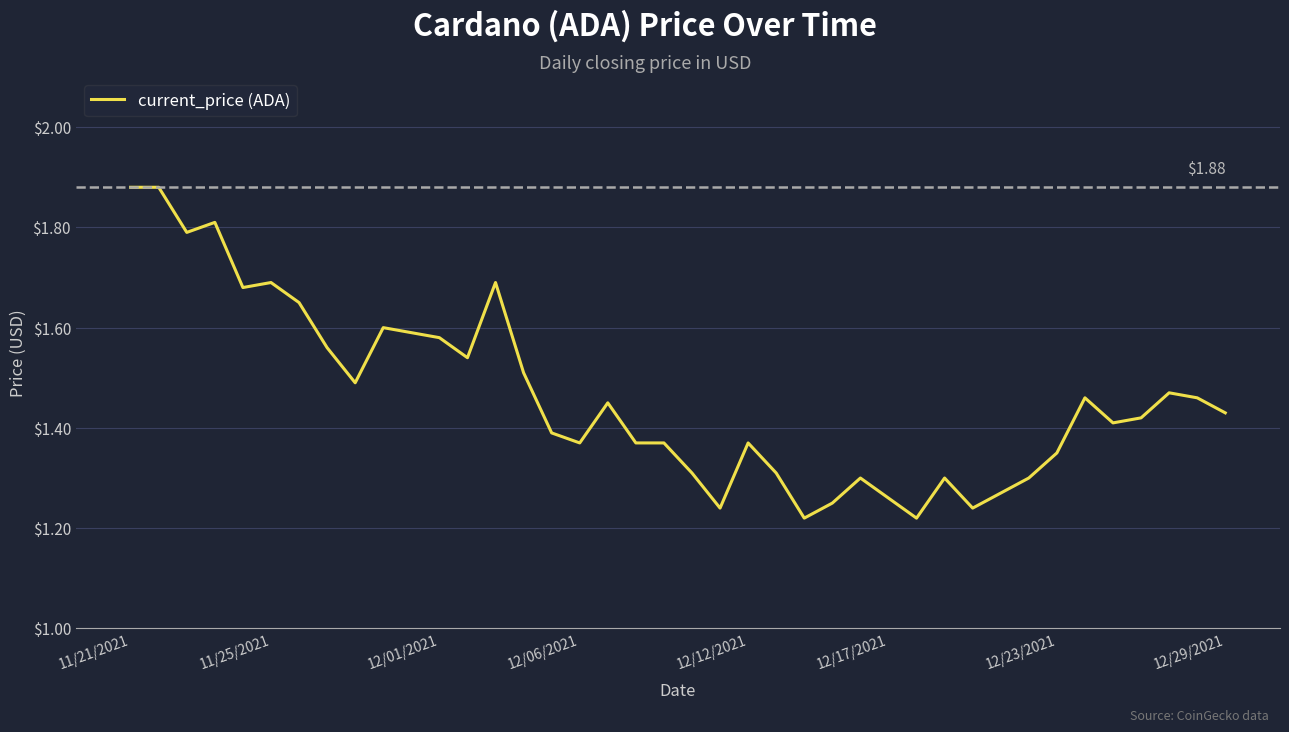

What is the difference between the maximum and minimum values?

0.7